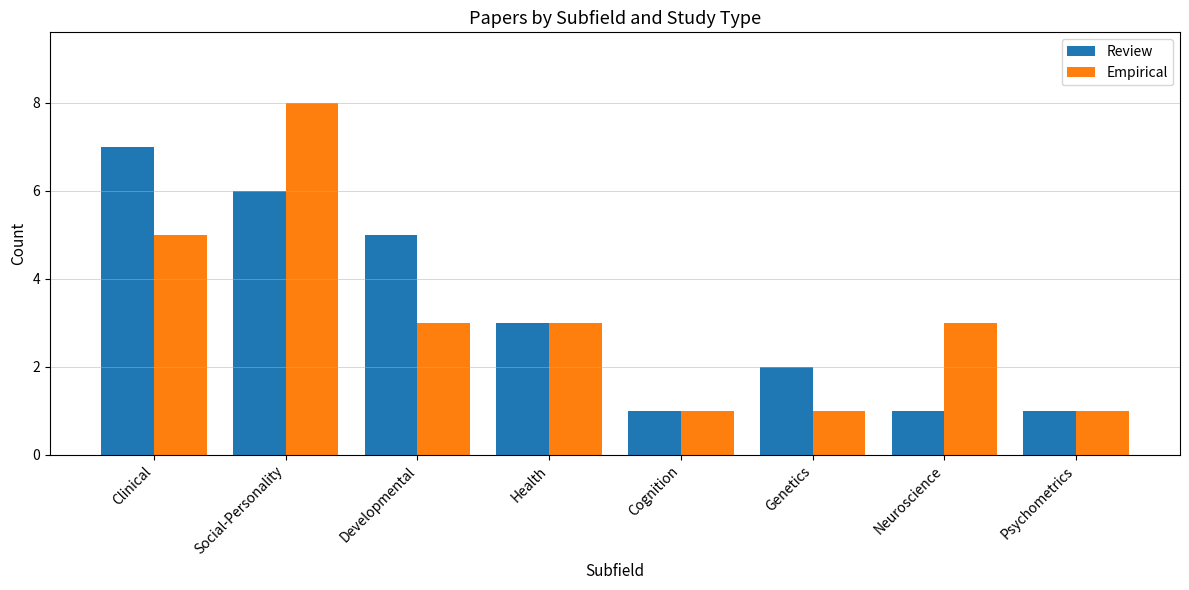

What value does the Review series have at Developmental?

5